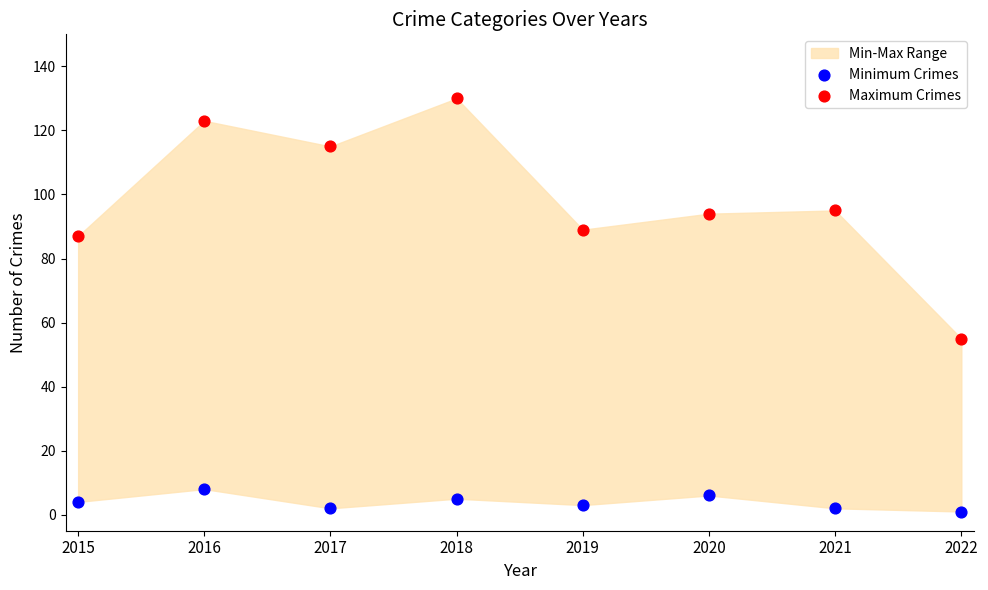

Across all series, what Y value is closest to 65?

55